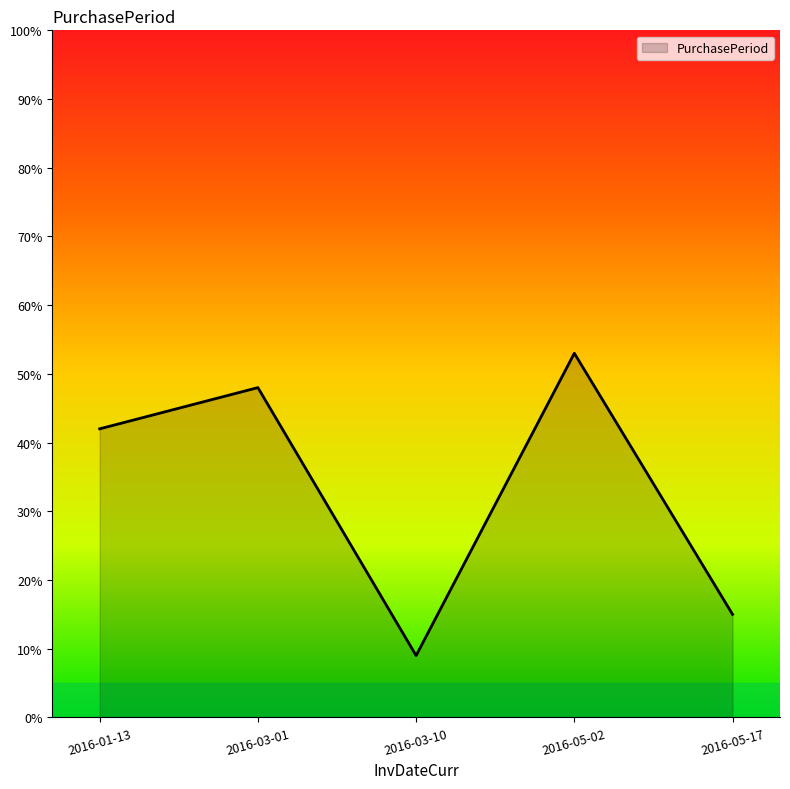

What is the difference between the maximum and minimum values?

44